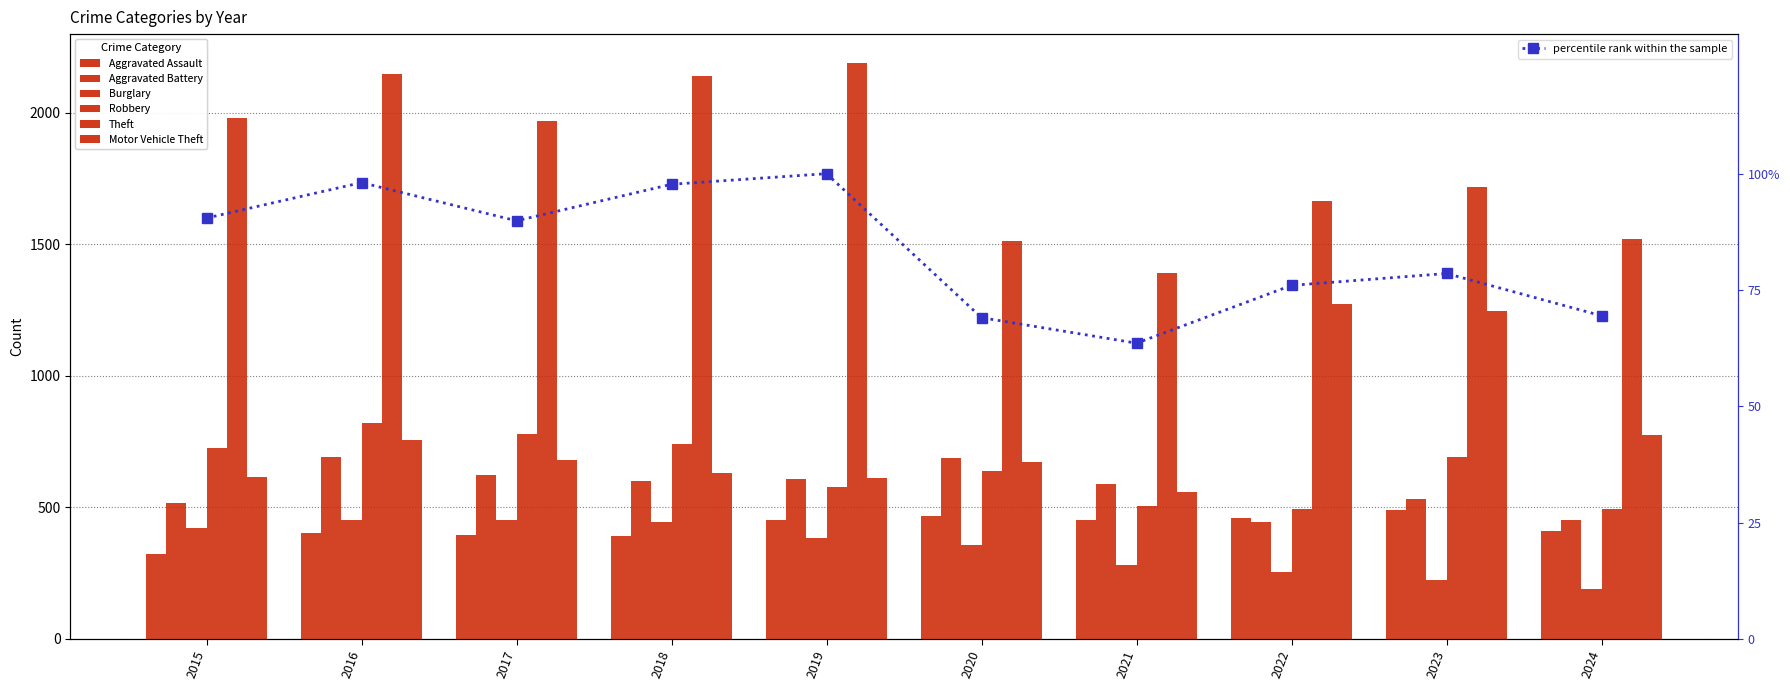

What is the value of the Aggravated Assault bar at the 3rd from the left?

396